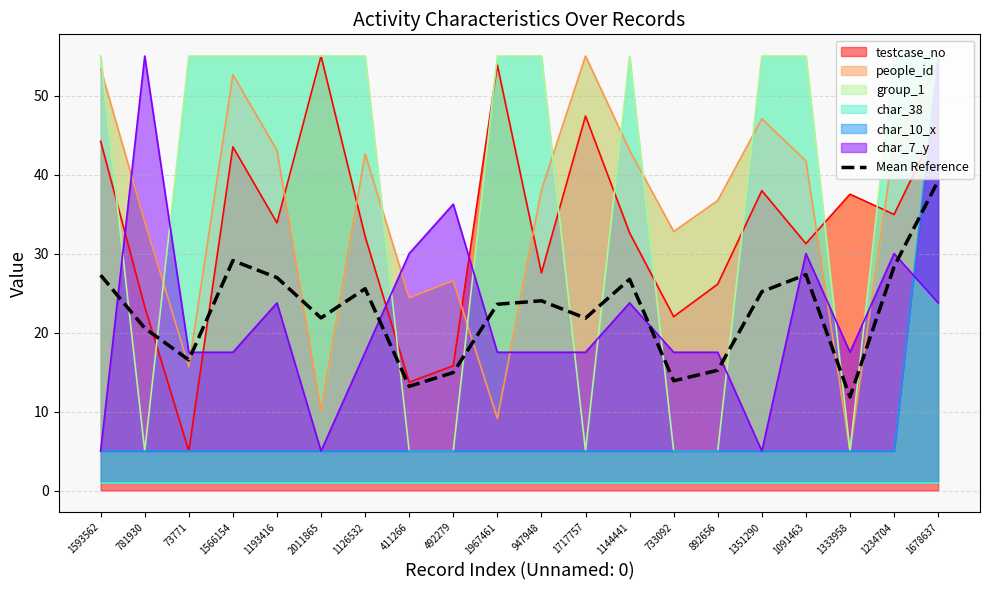

Is it true that the value at 1234704 is 50.7?

False